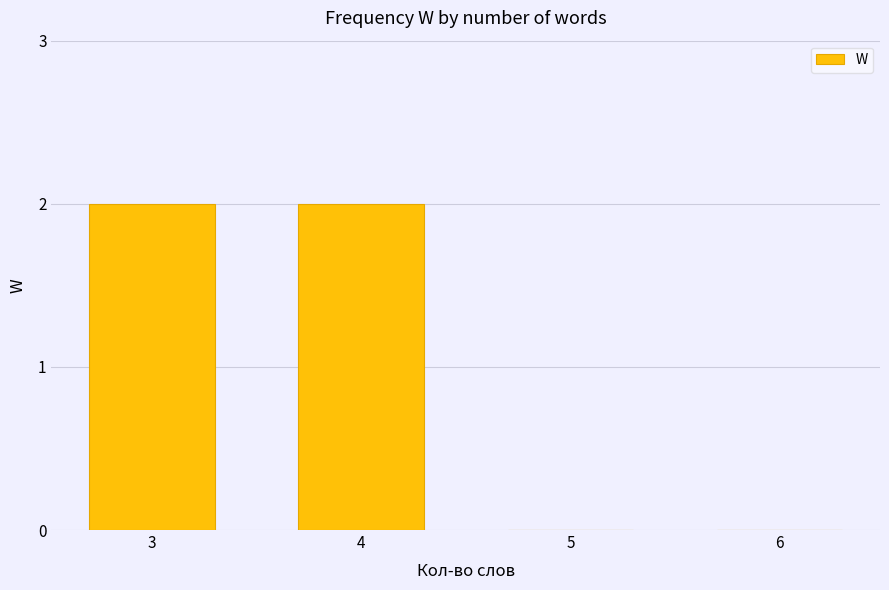

Is it true that the value at 3 is 1?

False